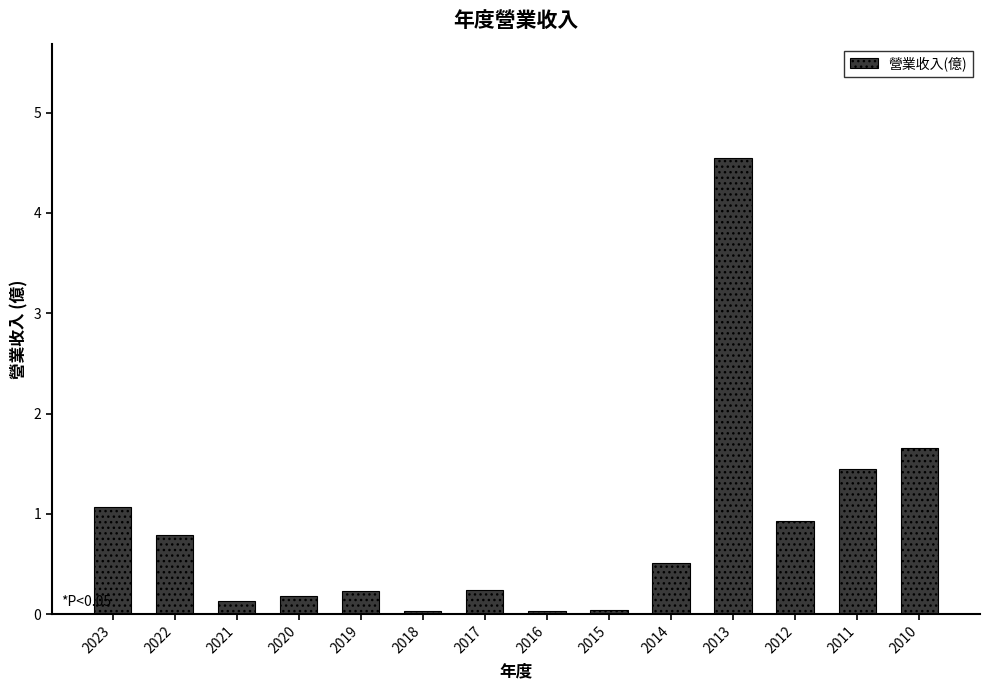

At which label is the value closest to 2?

2010